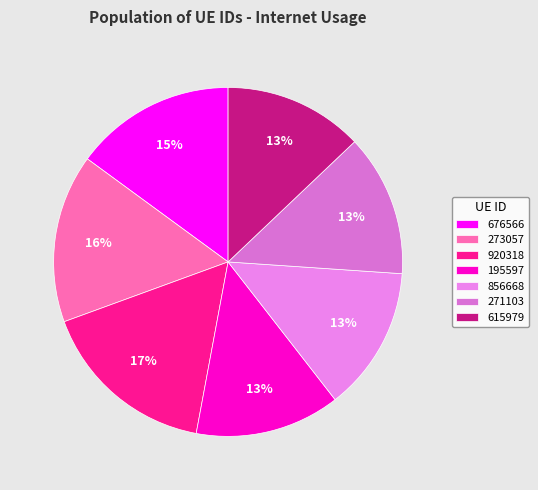

Count the number of slices in the pie.

7